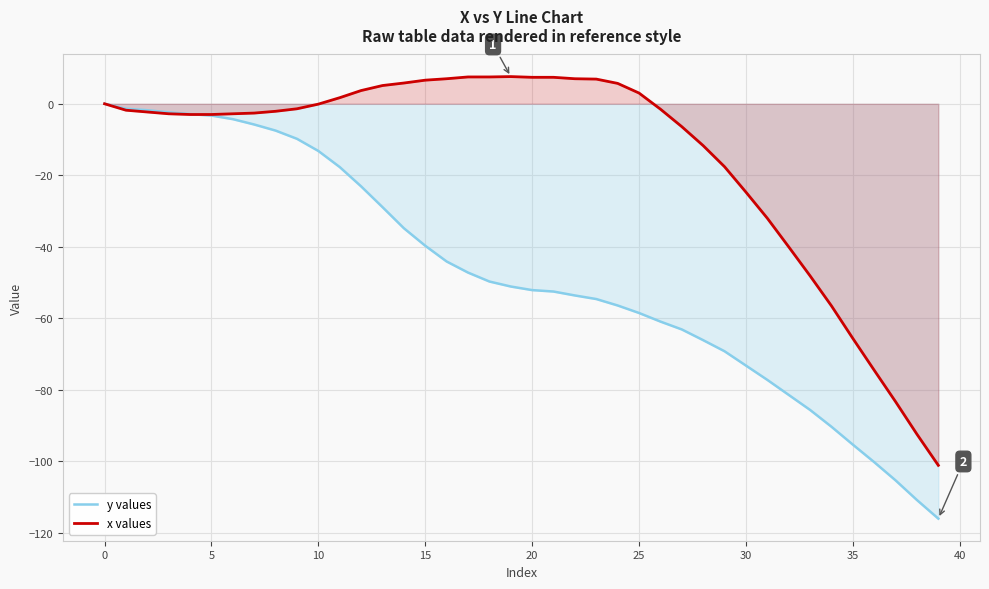

How many interior local peaks does the x values series have?

1